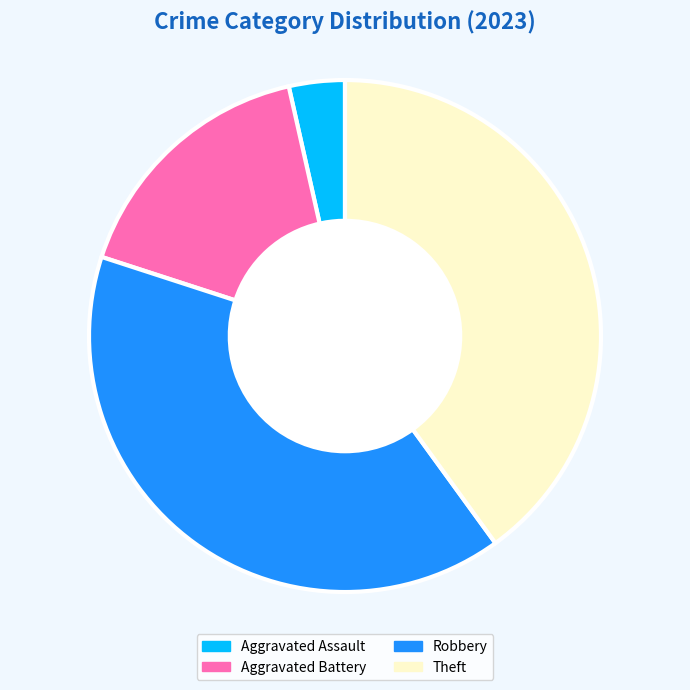

Does Robbery represent more than half of the total?

No